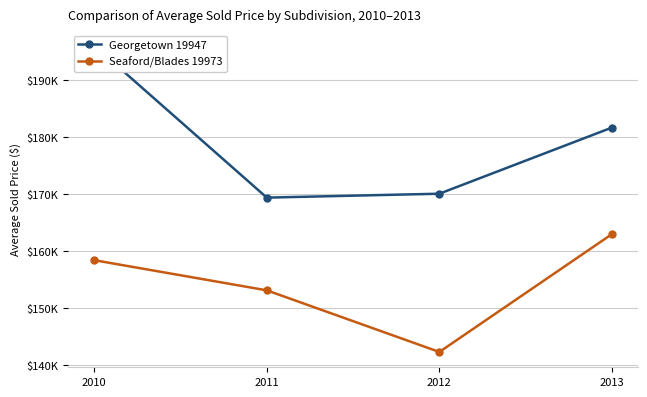

What is the sum of all Seaford/Blades 19973 values?

616908